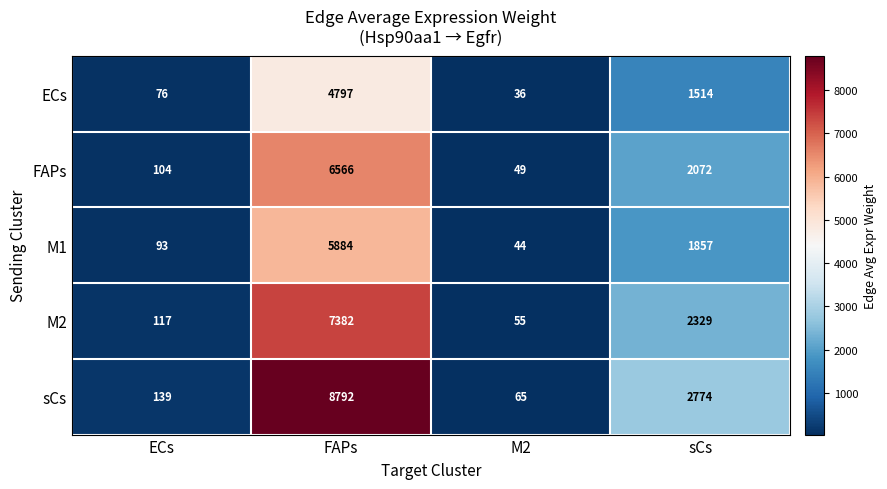

How many data points does each series have?

4